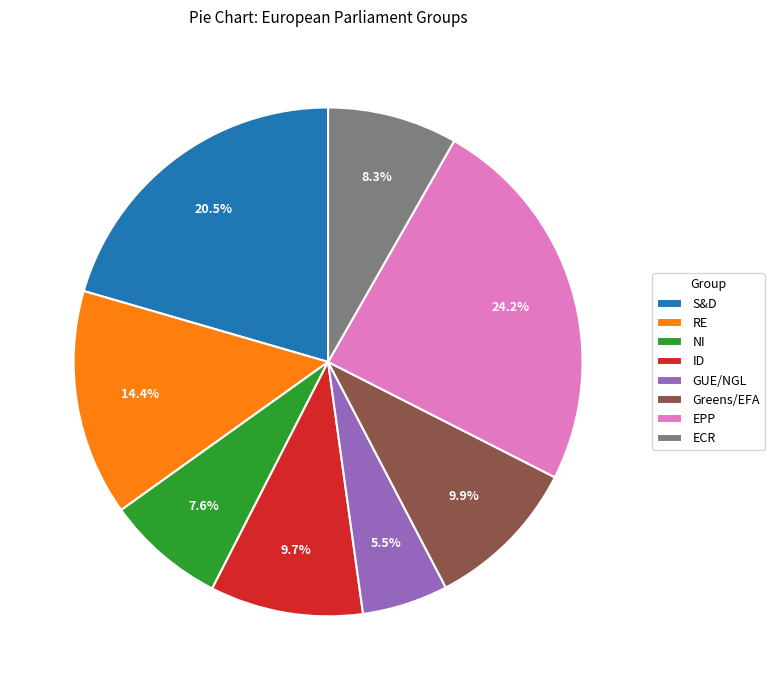

To the nearest percent, what is the average slice percentage?

12%